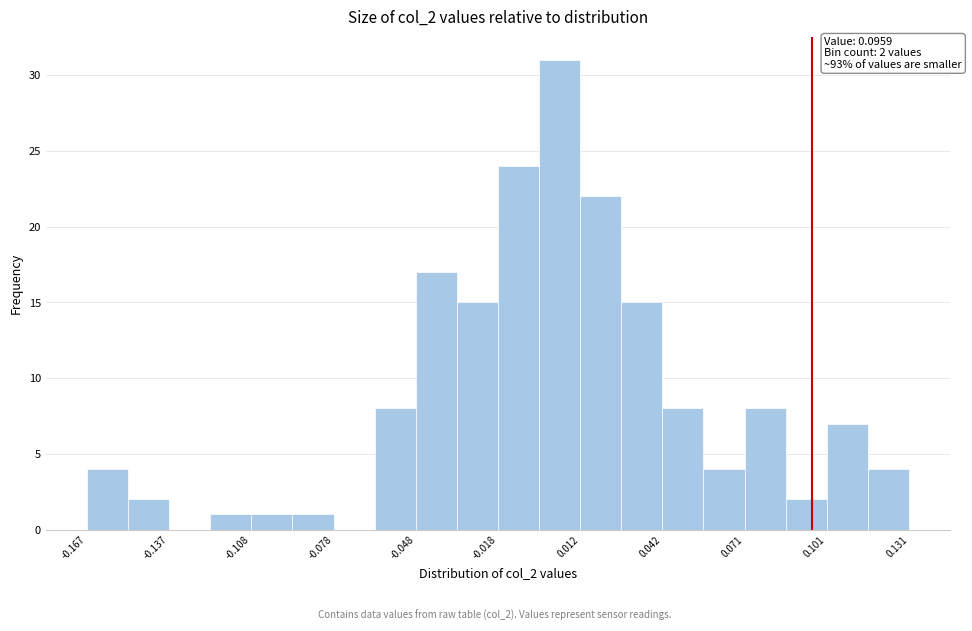

Around what value on the x-axis is the tallest bar? Give the approximate position of its centre, as read against the axis.

0.005